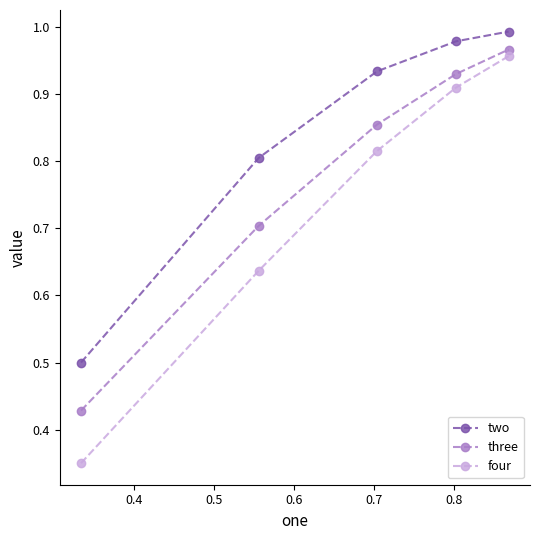

List the series in order of their overall mean, highest first.

two, three, four